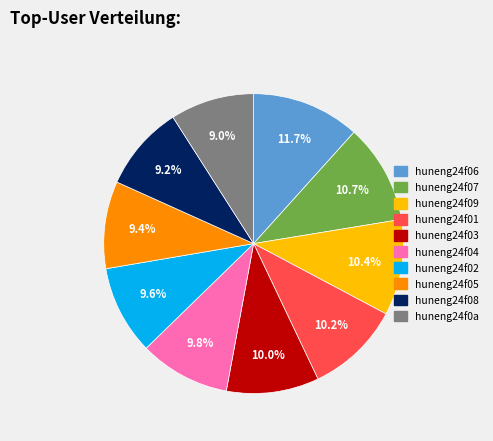

Which slice is the largest?

huneng24f06